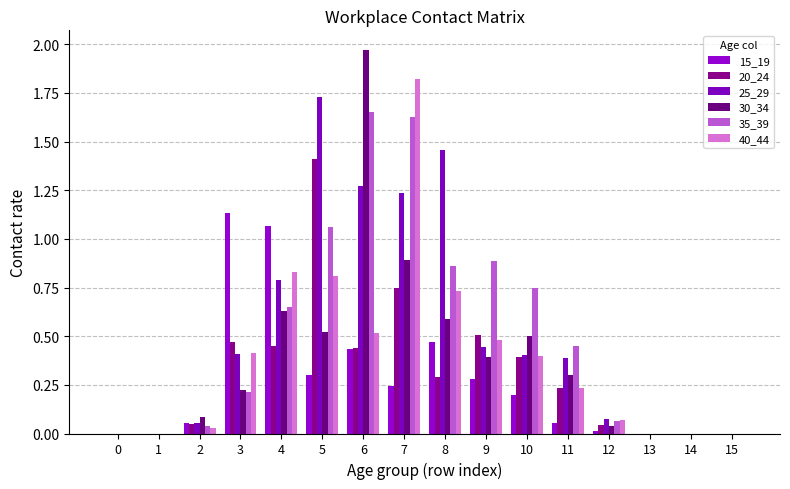

Rank the categories by 35_39 value from highest to lowest.

6, 7, 5, 9, 8, 10, 4, 11, 3, 12, 2, 0, 1, 13, 14, 15